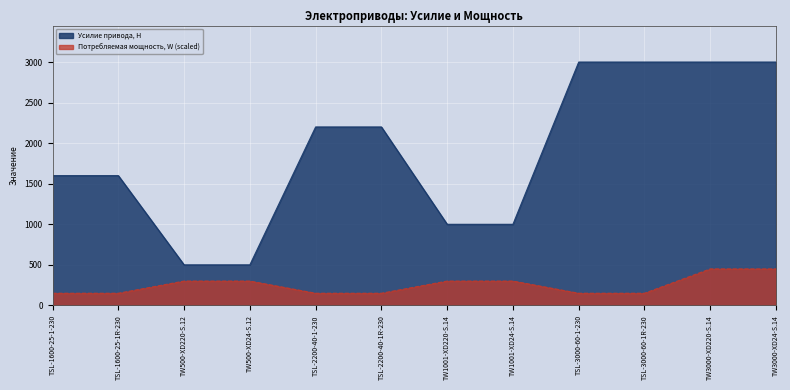

The value of Потребляемая мощность, W at TW500-XD220-S.12 is 87. True or false?

False